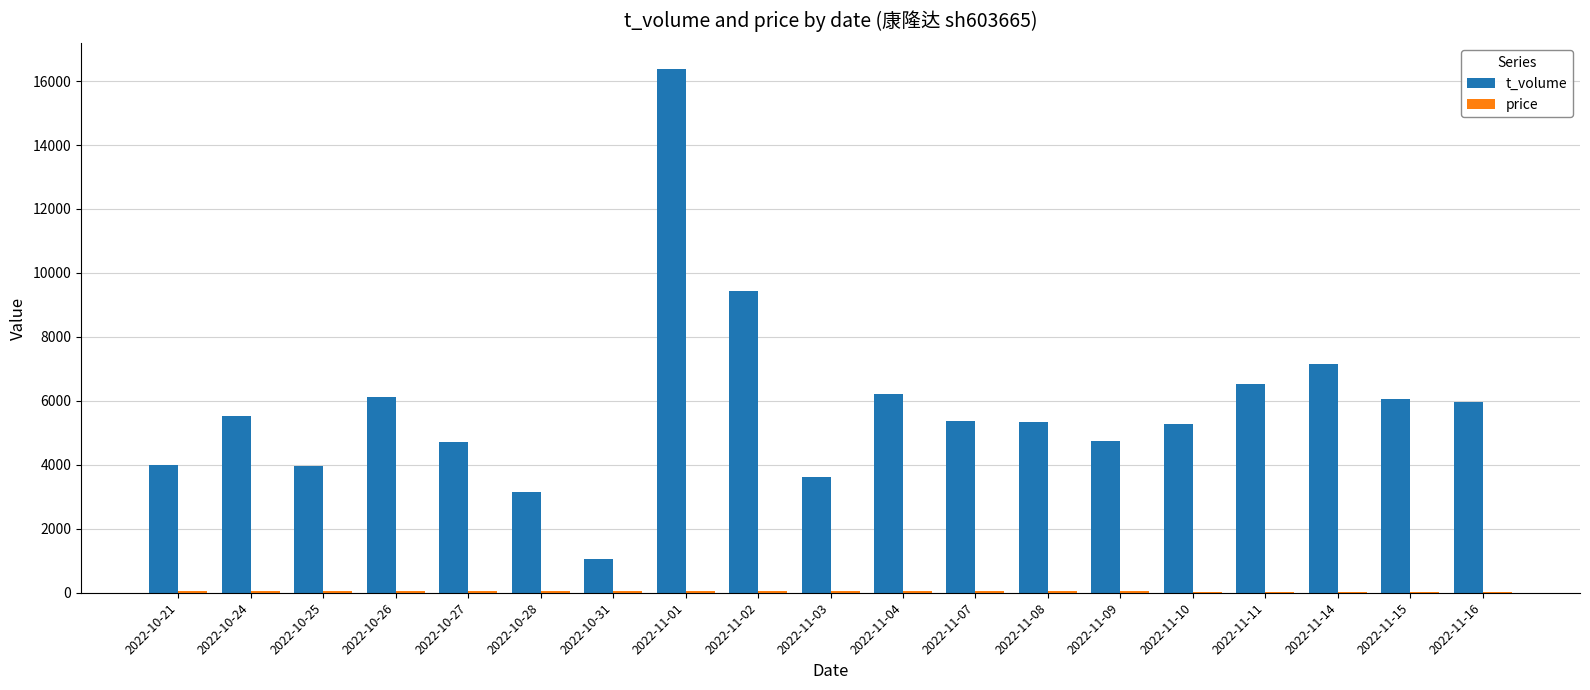

Which series has the widest spread of values?

t_volume